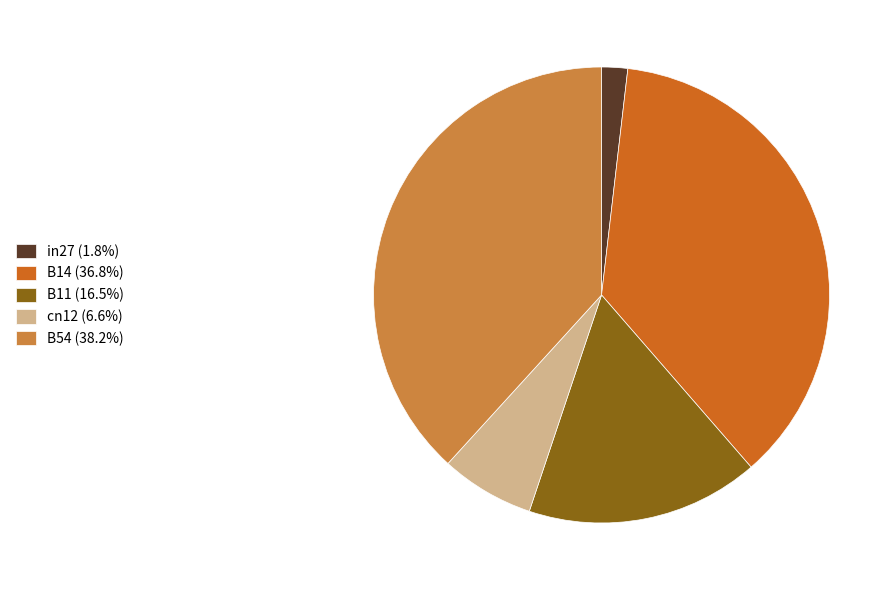

Which category has the biggest portion of the pie?

B54